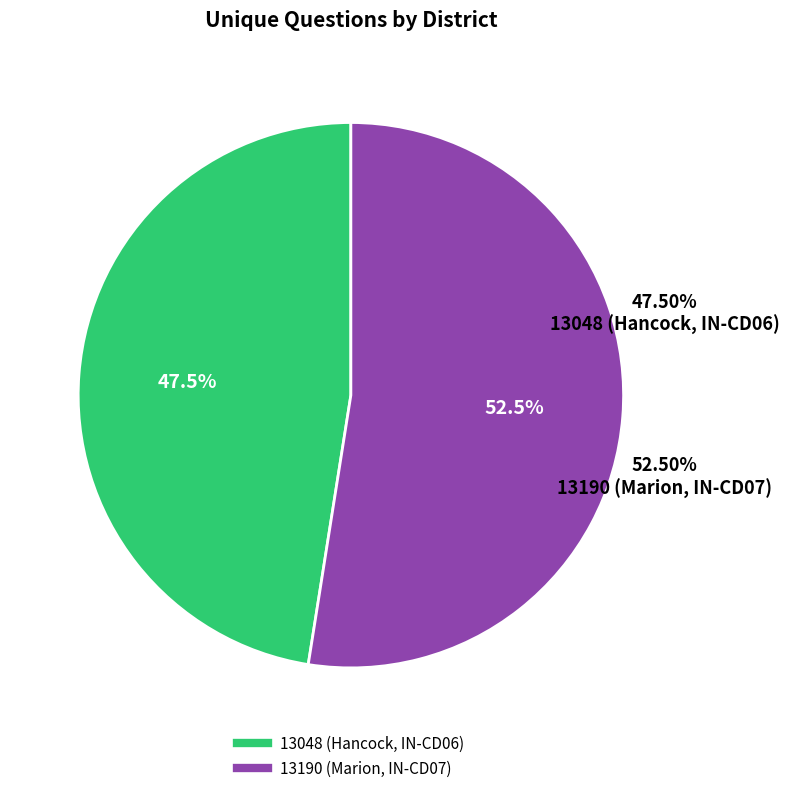

To the nearest percent, what portion does 13048 (Hancock, IN-CD06) represent?

48%